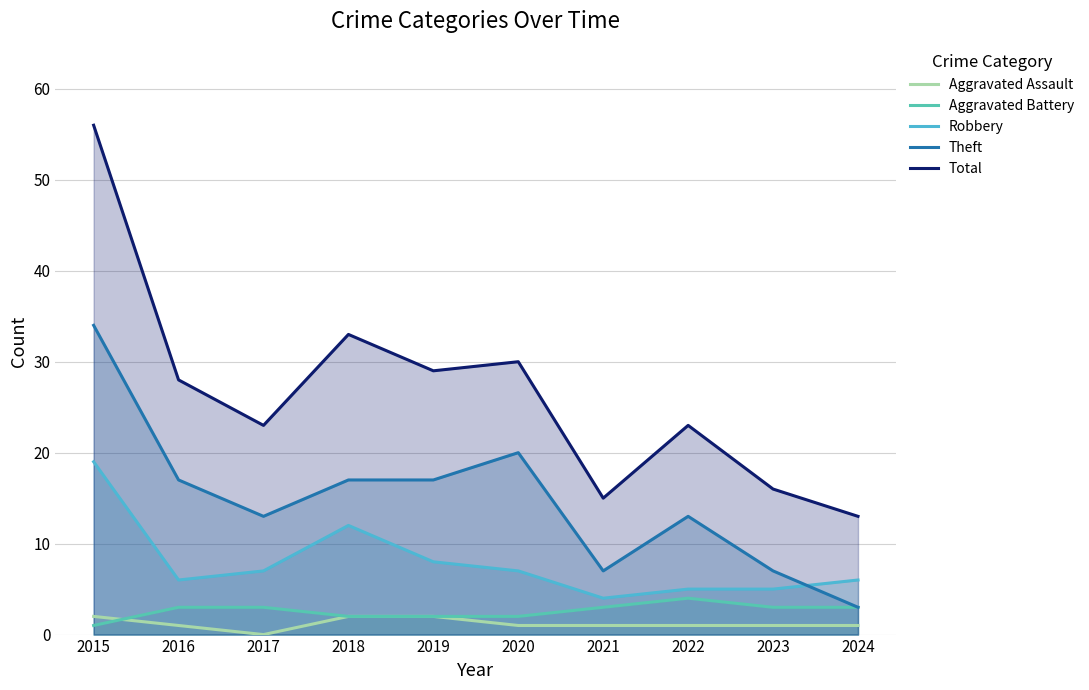

Reading left to right, list all the values displayed in this chart.

Aggravated Assault: 2015=2	2016=1	2017=0	2018=2	2019=2	2020=1	2021=1	2022=1	2023=1	2024=1
Aggravated Battery: 2015=1	2016=3	2017=3	2018=2	2019=2	2020=2	2021=3	2022=4	2023=3	2024=3
Robbery: 2015=19	2016=6	2017=7	2018=12	2019=8	2020=7	2021=4	2022=5	2023=5	2024=6
Theft: 2015=34	2016=17	2017=13	2018=17	2019=17	2020=20	2021=7	2022=13	2023=7	2024=3
Total: 2015=56	2016=28	2017=23	2018=33	2019=29	2020=30	2021=15	2022=23	2023=16	2024=13